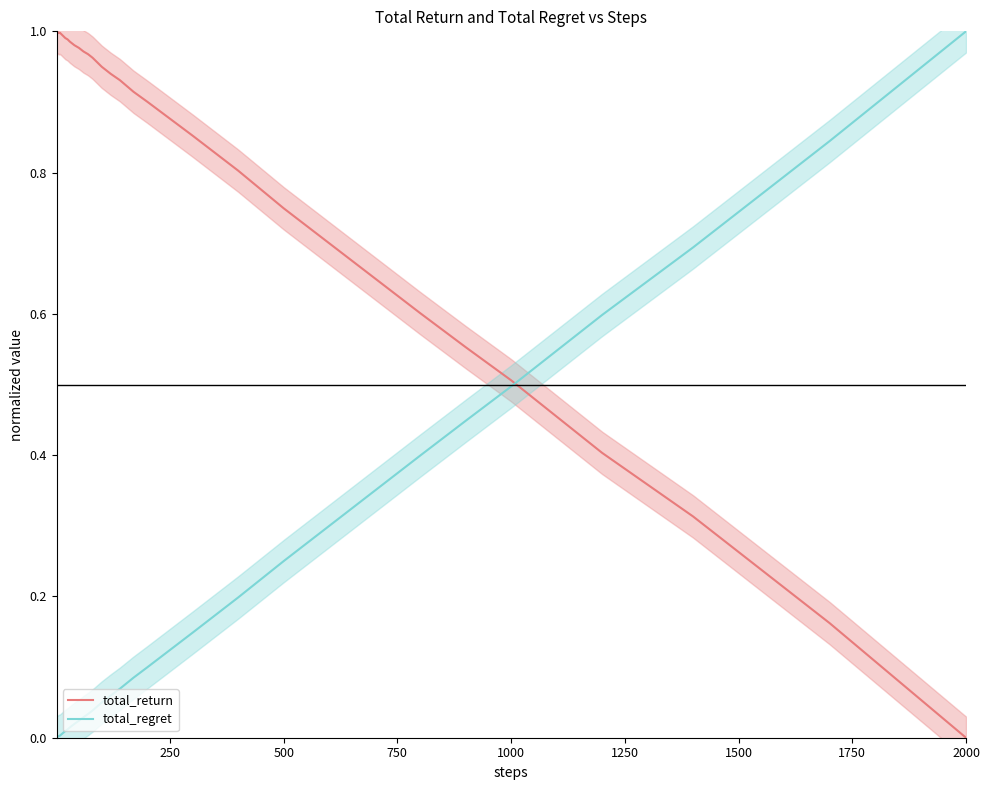

At which label does total_regret reach its peak?

2000